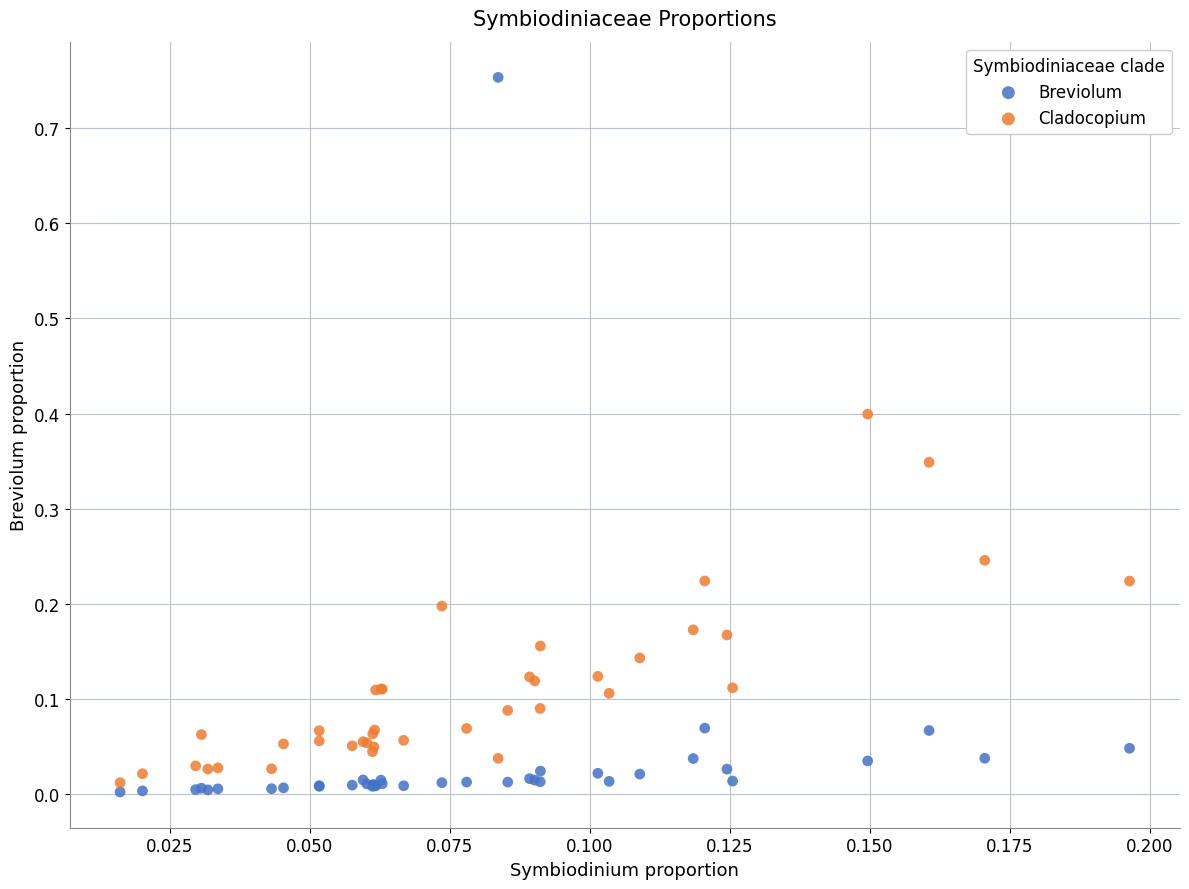

Which series has the widest spread of Y values?

Breviolum